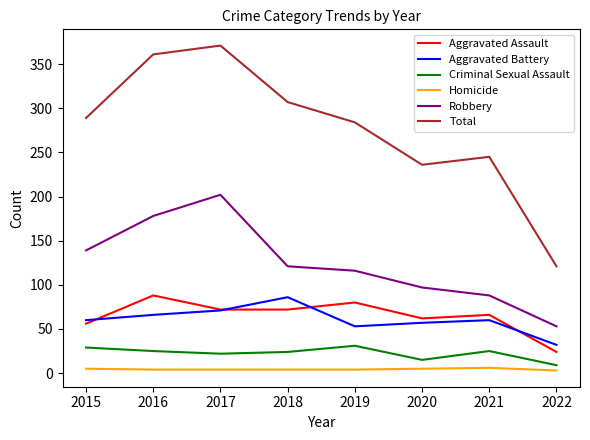

How many interior local valleys does the Aggravated Battery series have?

1